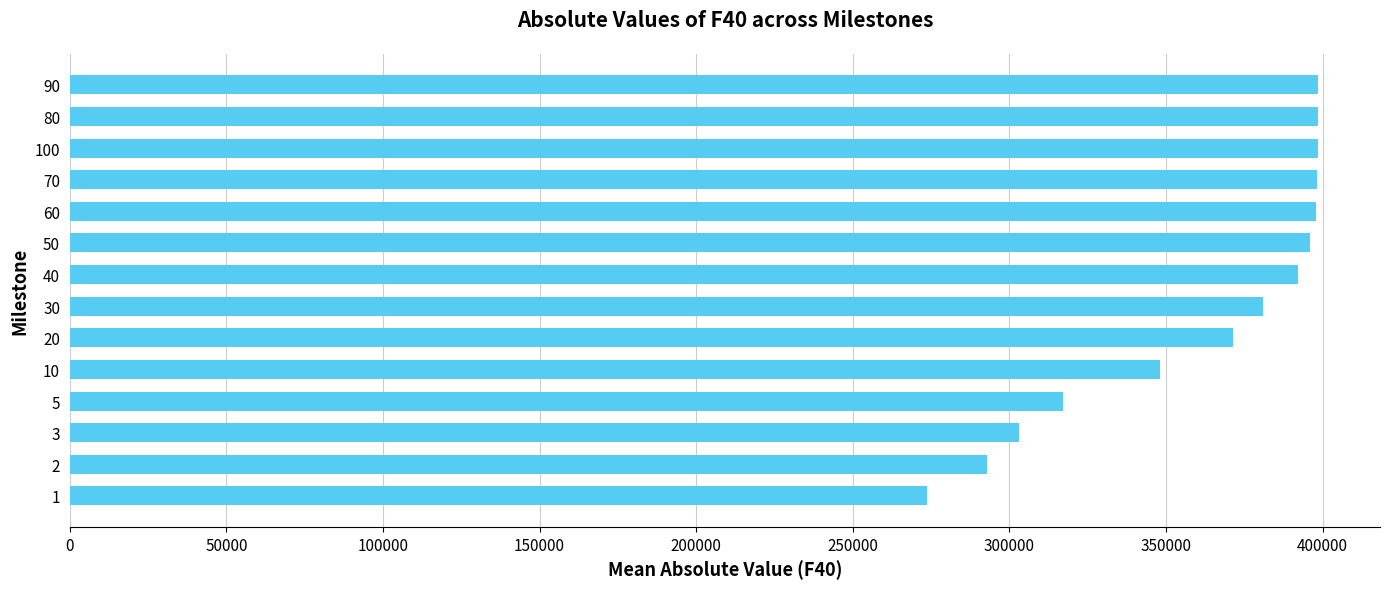

What is the maximum value shown in the chart?

398388